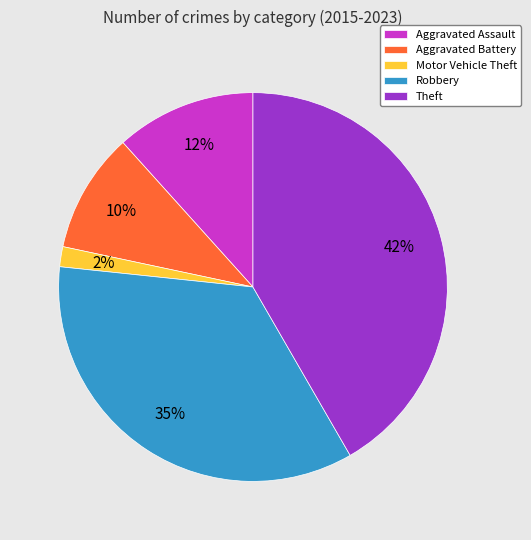

Is the sum of Motor Vehicle Theft and Aggravated Assault greater than half?

No